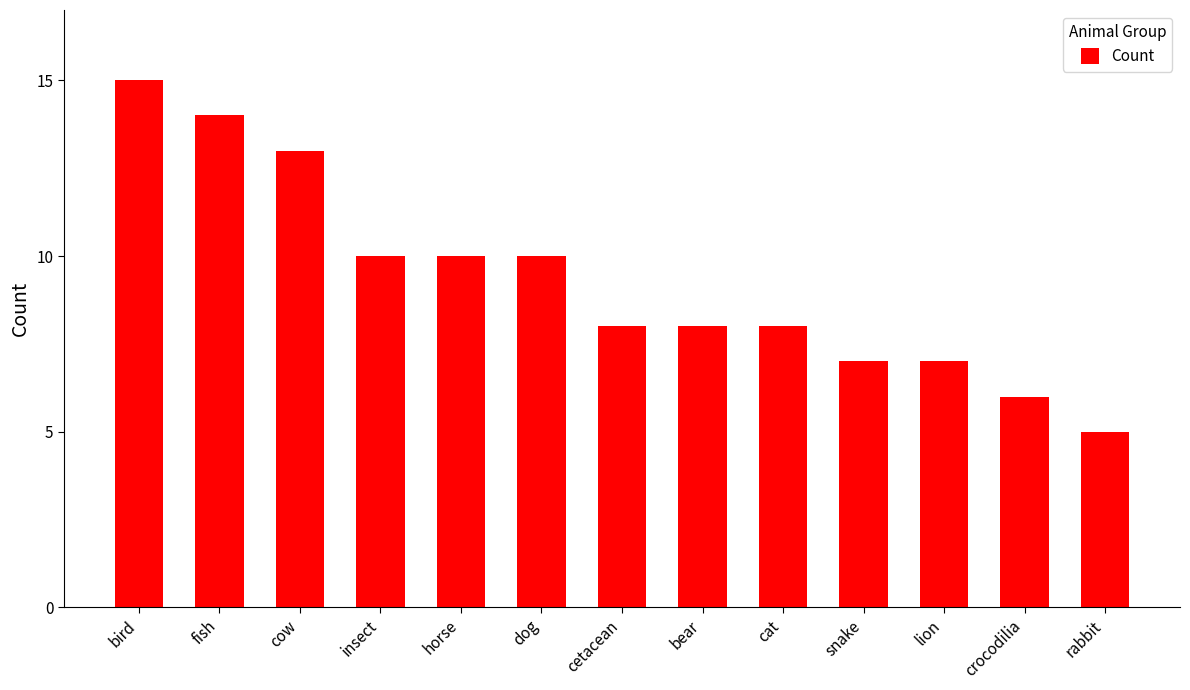

Which category has the lowest value across all series?

rabbit